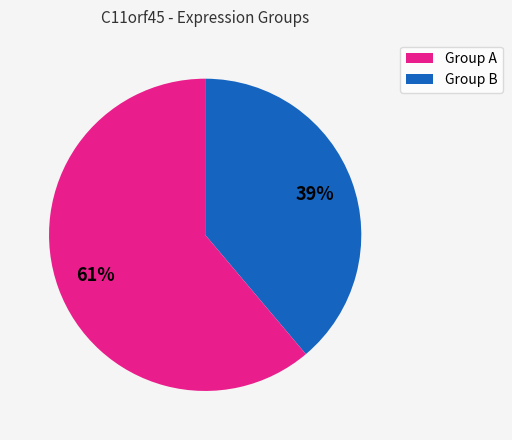

Is there a majority slice in this chart?

Yes